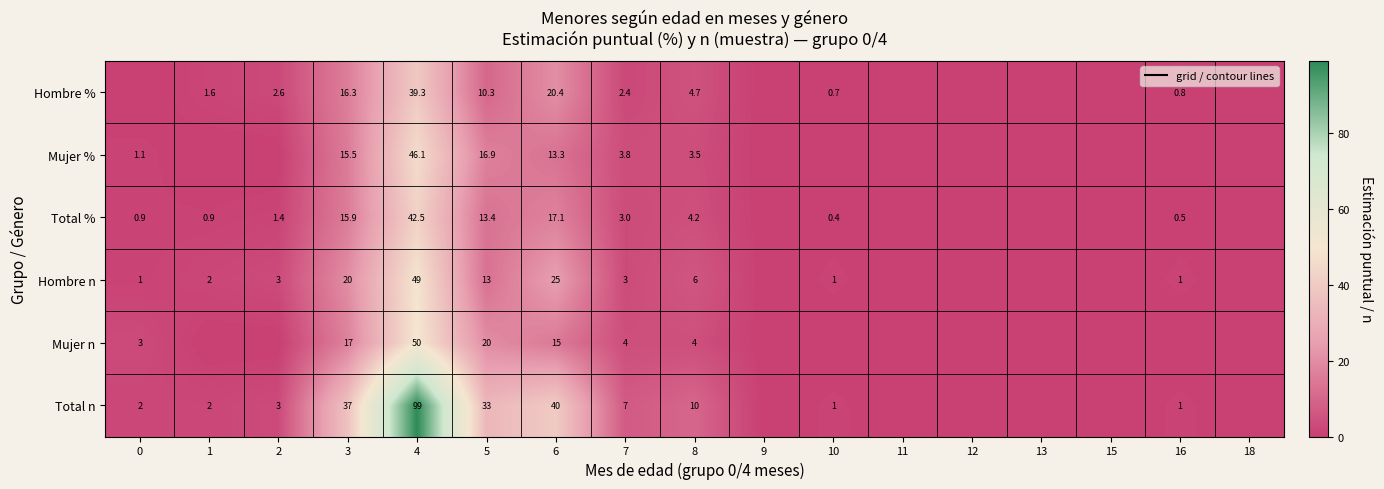

What is the sum of the Hombre % values at 8 and 7?

7.1